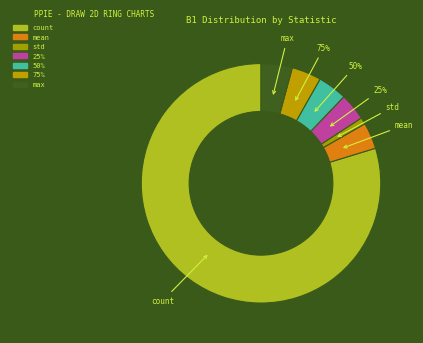

What percentage is the count slice, to the nearest percent?

80%